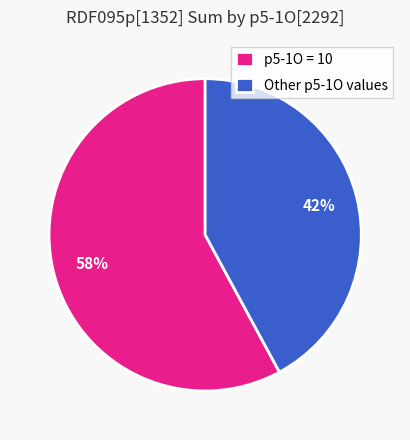

Count the number of slices in the pie.

2